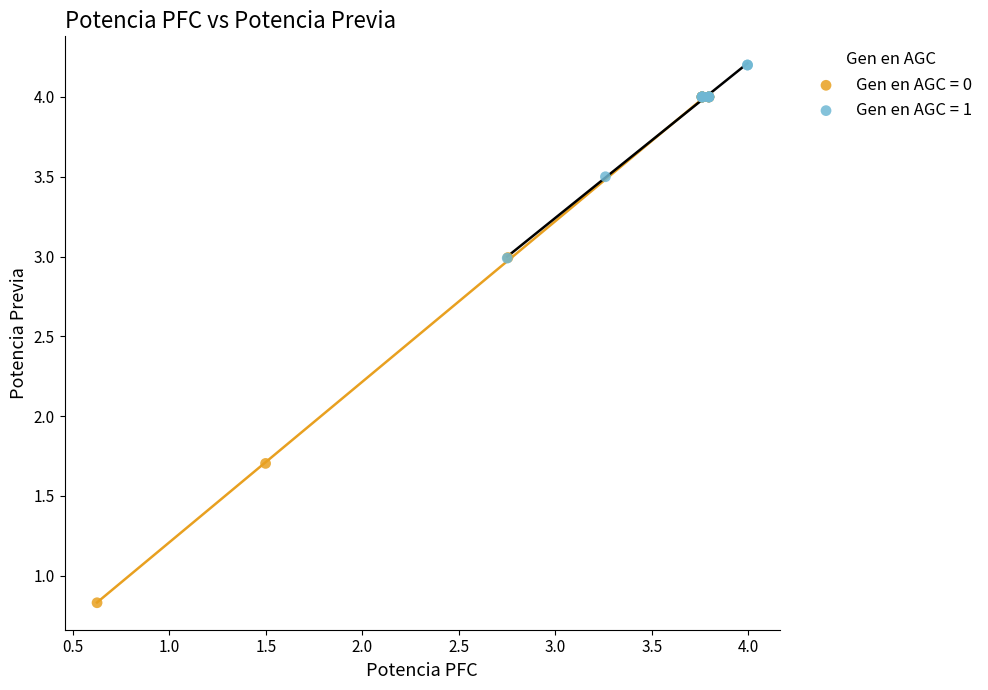

Which series has the largest Y range (max minus min)?

Gen en AGC = 0